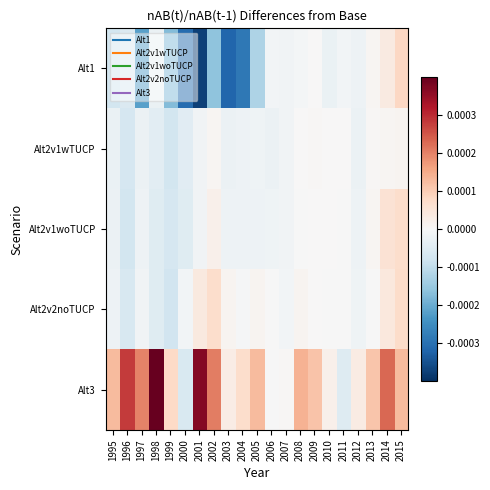

At 2010, list the series in order from largest to smallest.

Alt3, Alt2v1woTUCP, Alt2v1wTUCP, Alt2v2noTUCP, Alt1